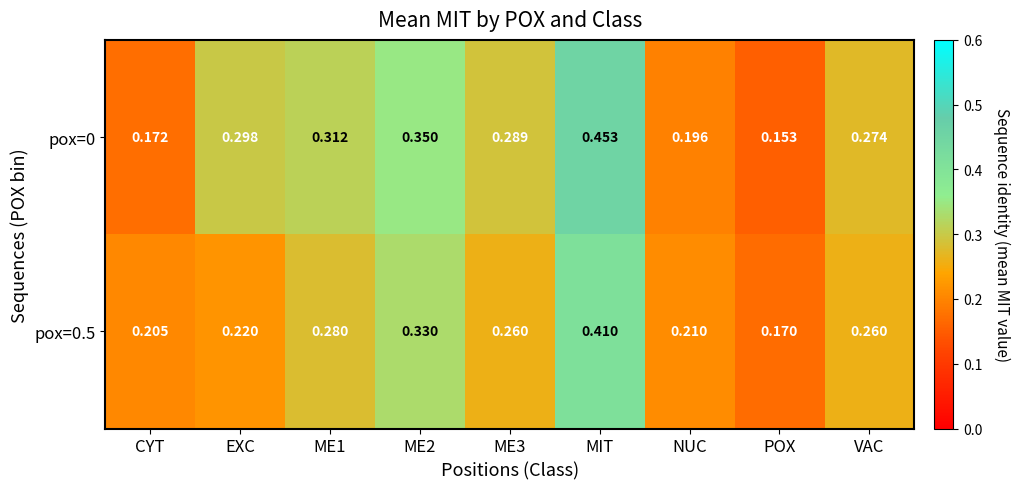

At which category is the sum across all series the highest?

MIT